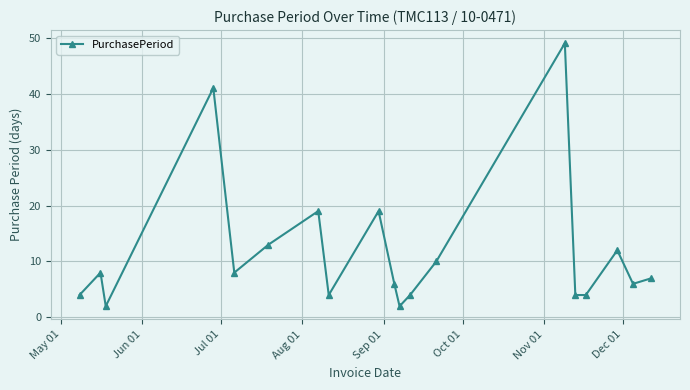

What is the difference between the second highest and minimum values?

39